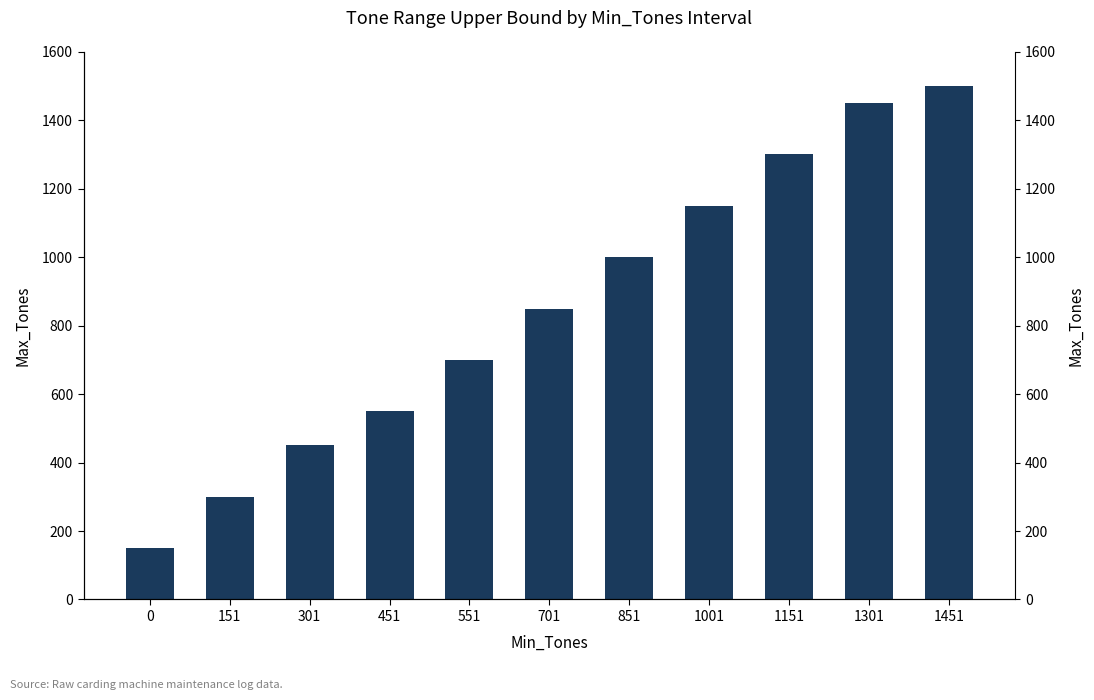

List the labels in order of value, largest first.

1451, 1301, 1151, 1001, 851, 701, 551, 451, 301, 151, 0